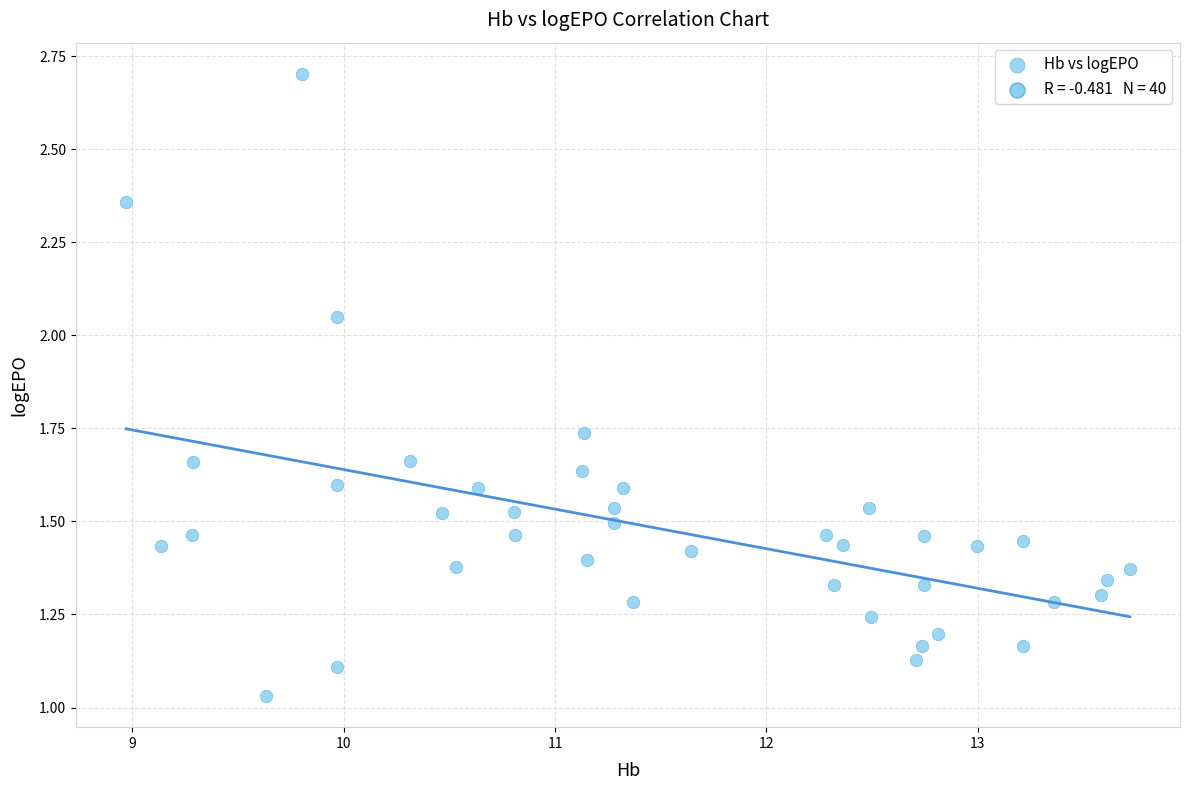

What is the range of X values (max minus min)?

4.7